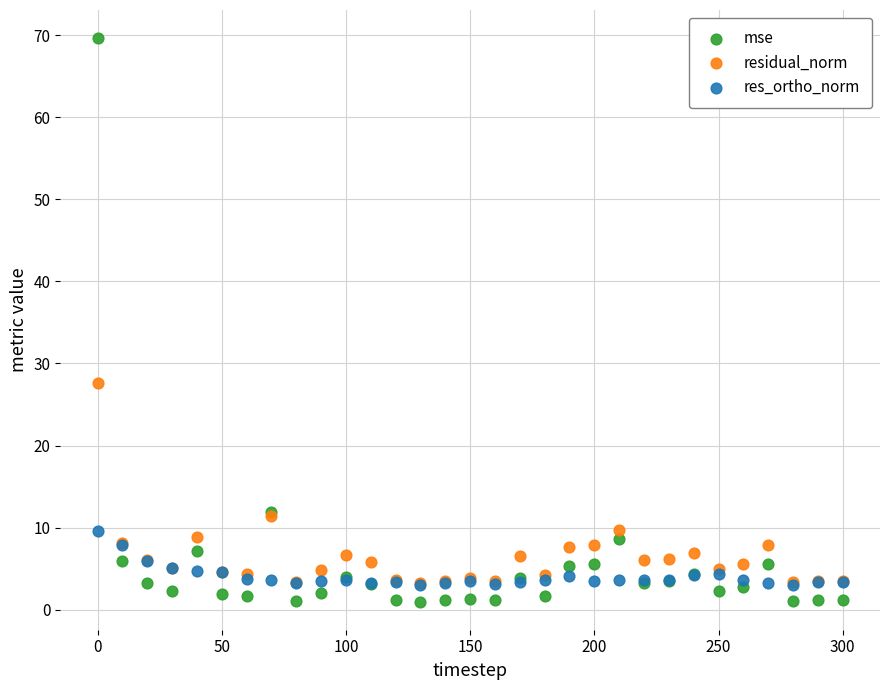

Across all series, what Y value is closest to 35?

27.7